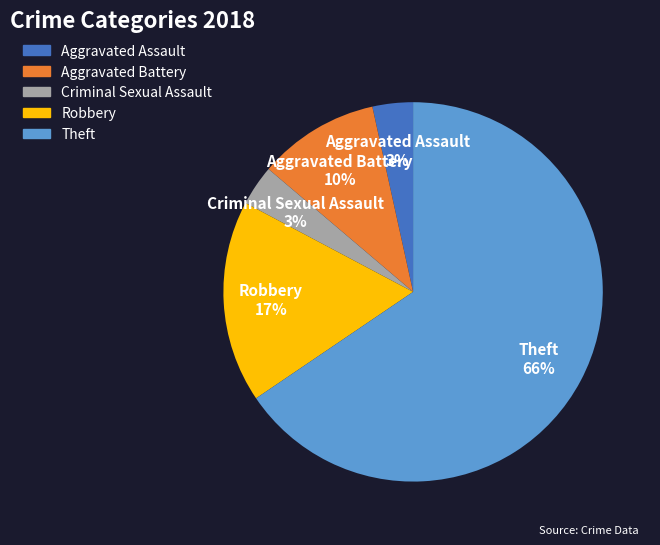

To the nearest percent, what is the average slice percentage?

20%